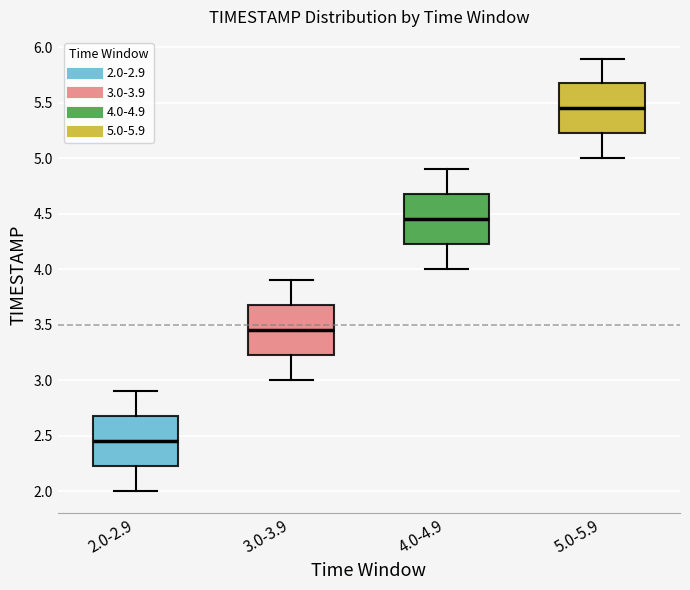

Which box's median line is the lowest?

2.0-2.9